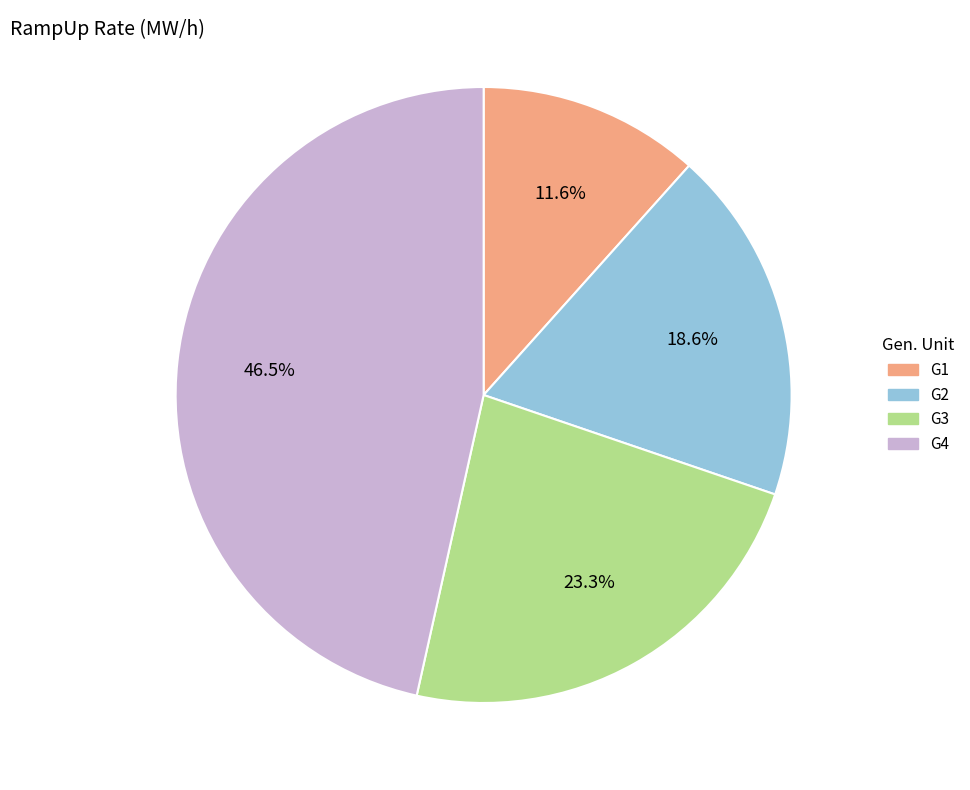

To the nearest percent, what is the average slice percentage?

25%